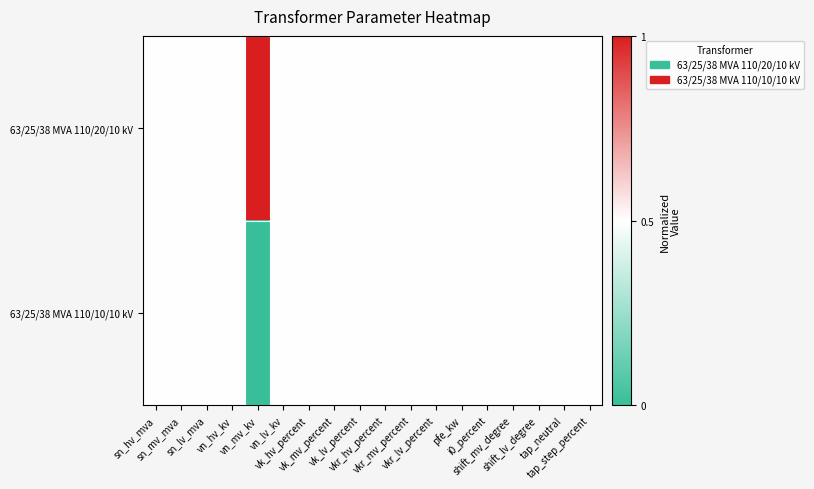

How many distinct data groups are displayed?

2